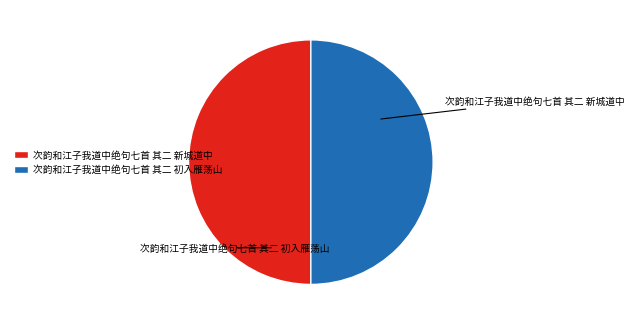

What percentage is the 次韵和江子我道中绝句七首 其二 新城道中 slice, to the nearest percent?

50%